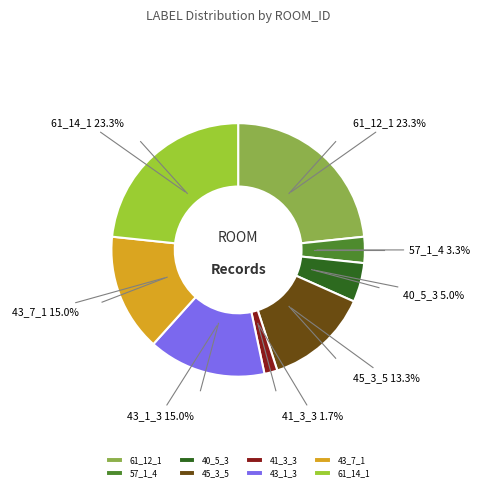

To the nearest percent, what percentage of the pie is 61_14_1?

23%